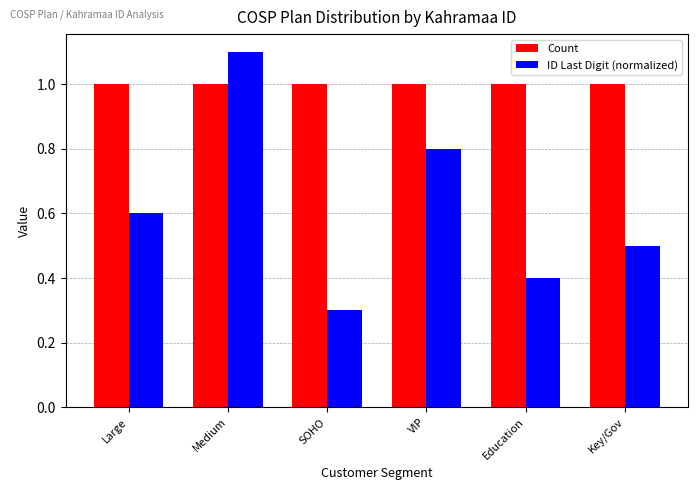

What is the difference between the maximum and minimum values in the ID Last Digit (normalized) series?

0.8